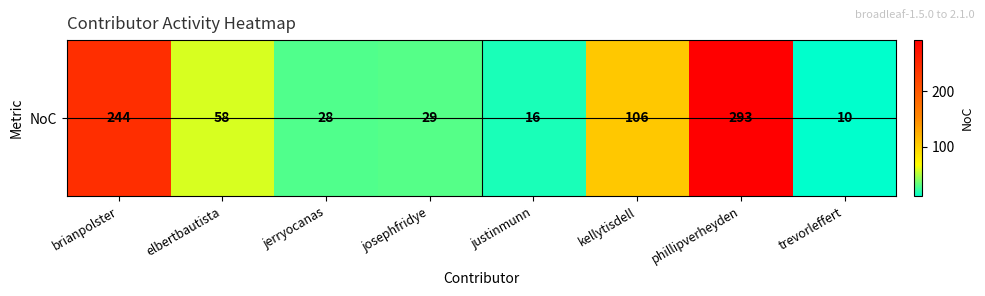

Rank the categories by value from lowest to highest.

trevorleffert, justinmunn, jerryocanas, josephfridye, elbertbautista, kellytisdell, brianpolster, phillipverheyden